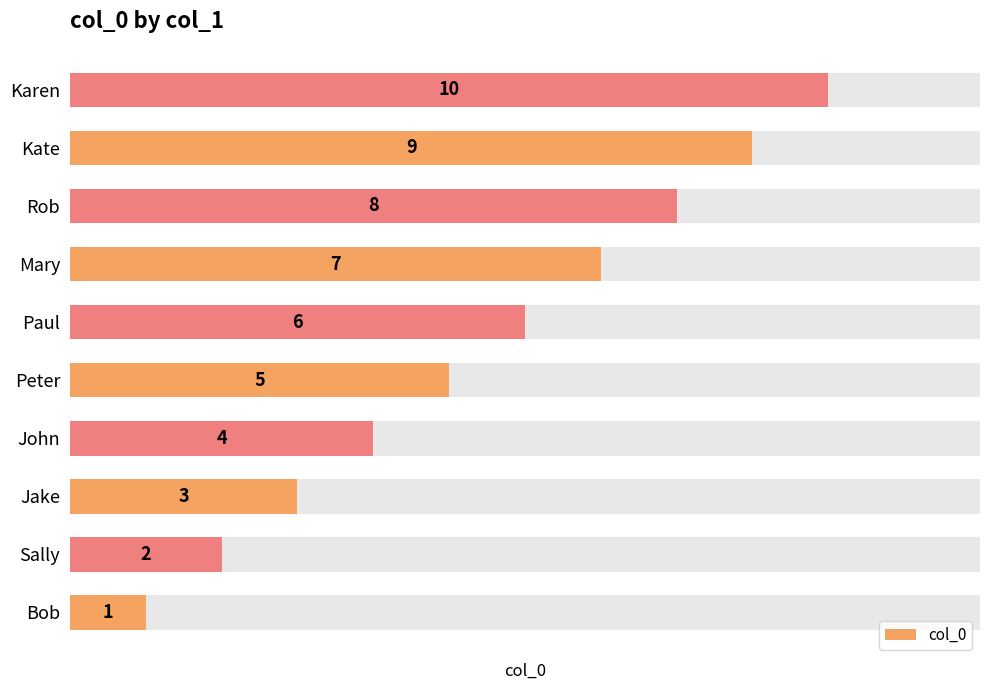

True or false: the data shows 10 at Paul.

False